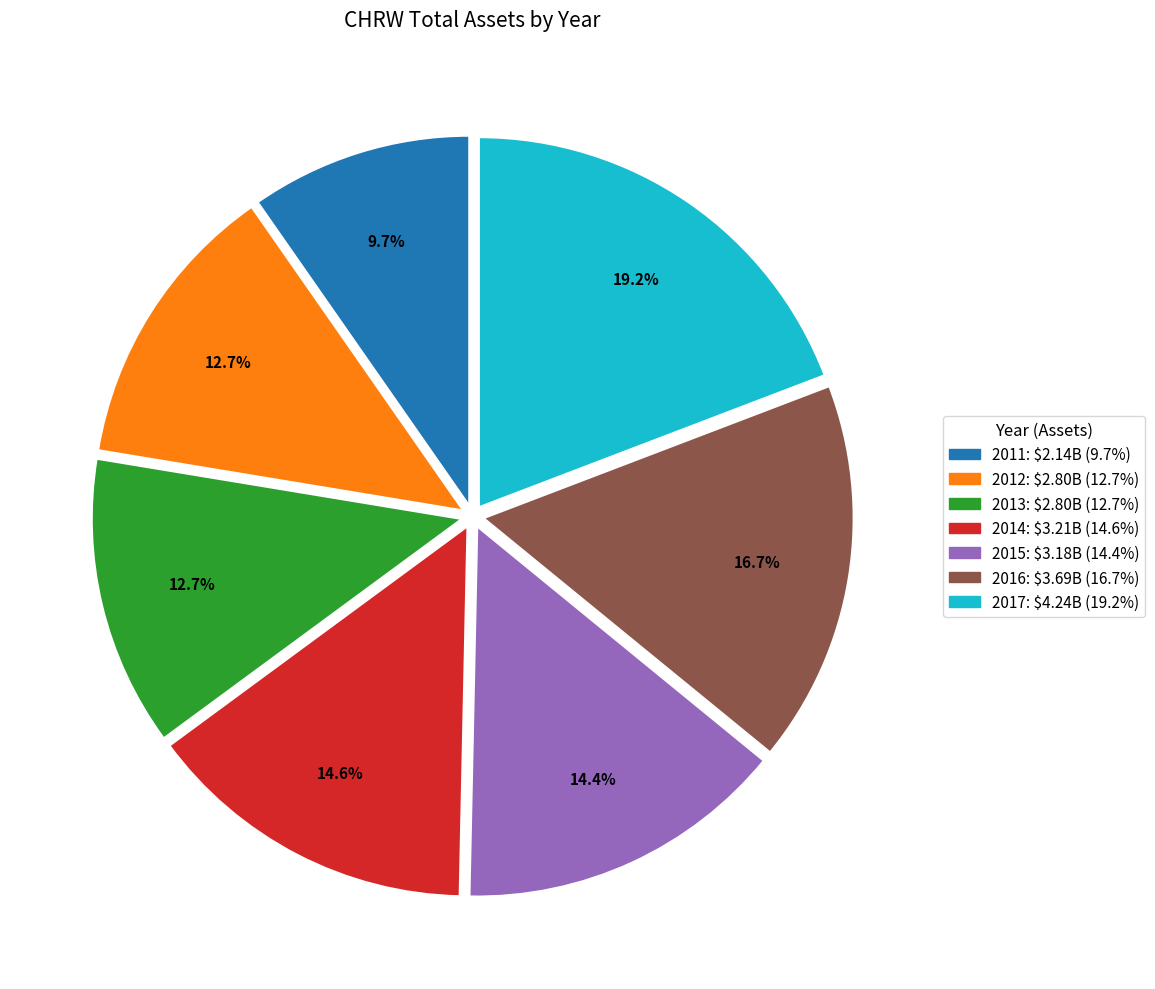

Which category has the biggest portion of the pie?

2017